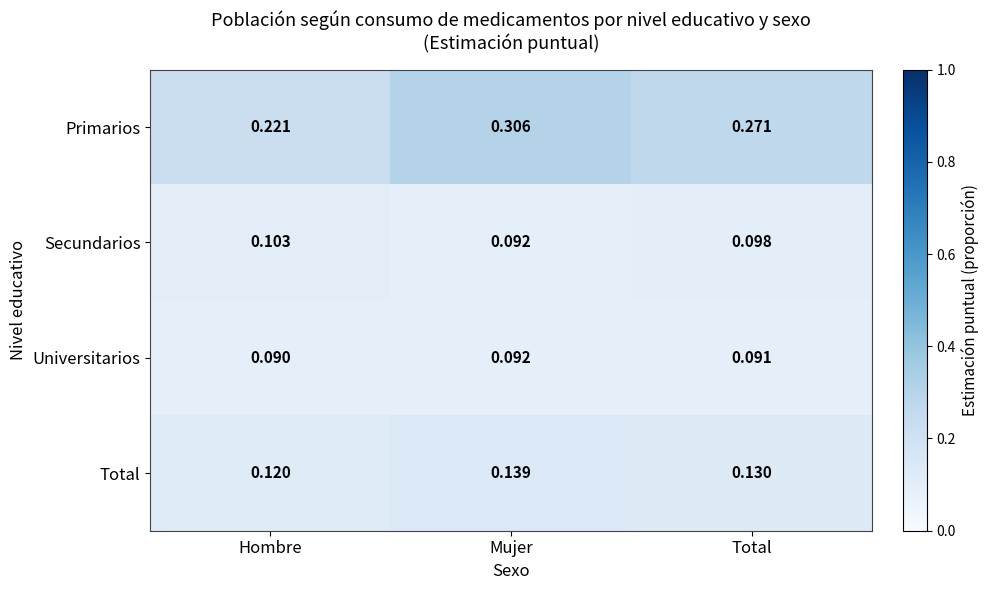

At which category is the sum across all series the highest?

Mujer